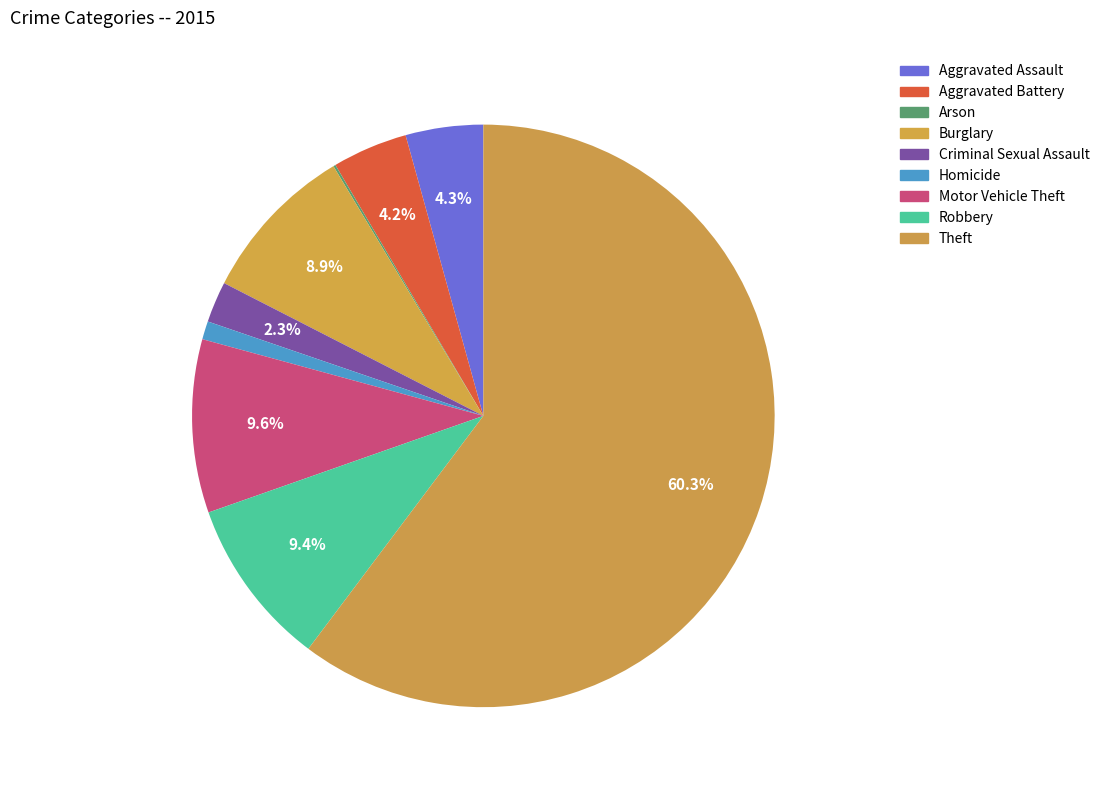

Is Robbery the majority of the pie?

No